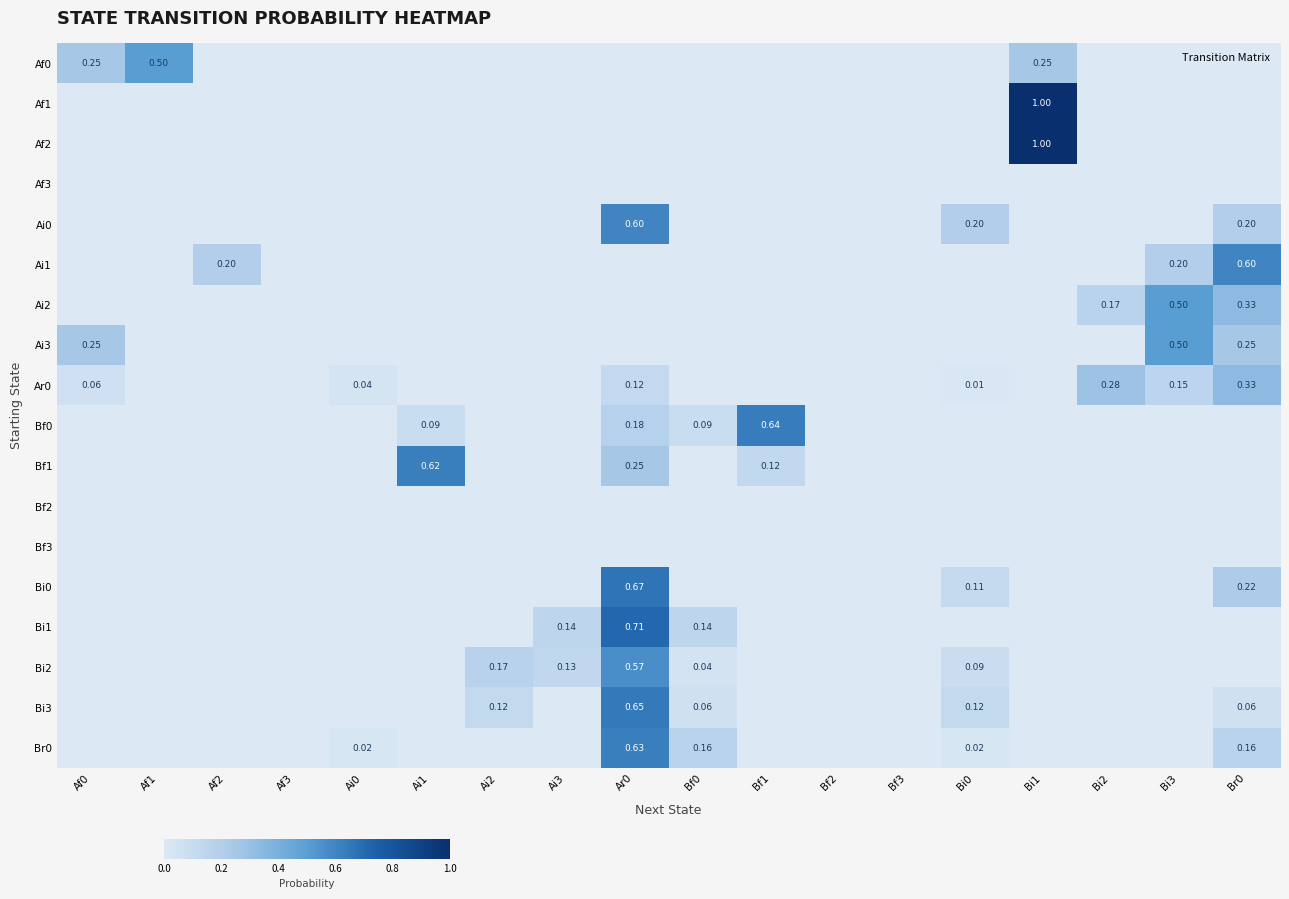

Count the number of categories in the chart.

18